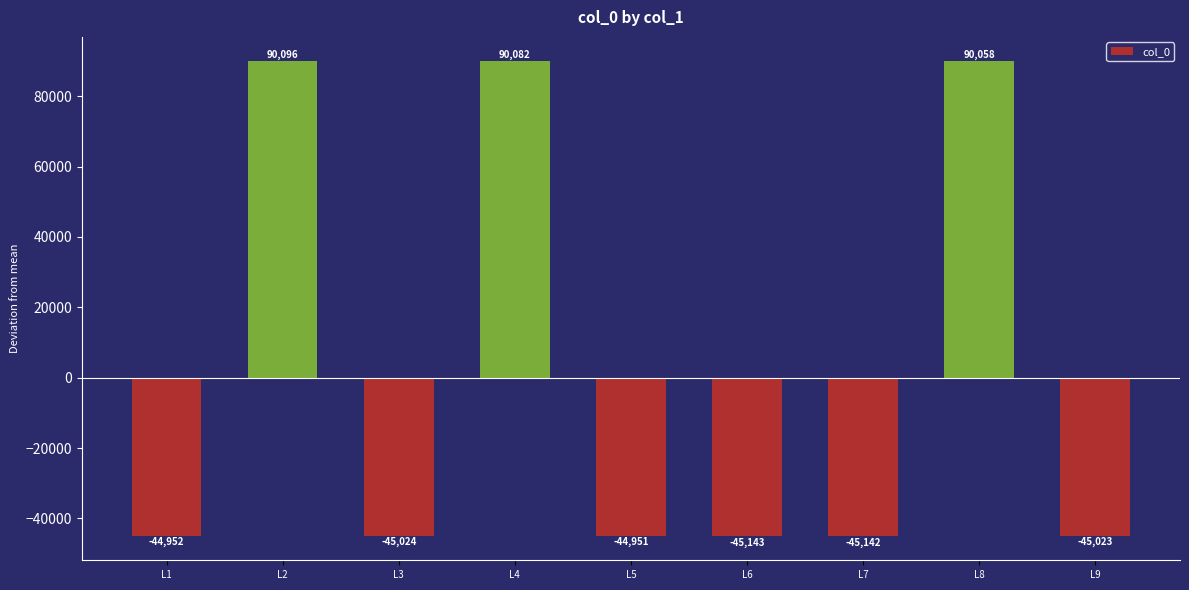

Where is the data nearest to the value 22476?

L5